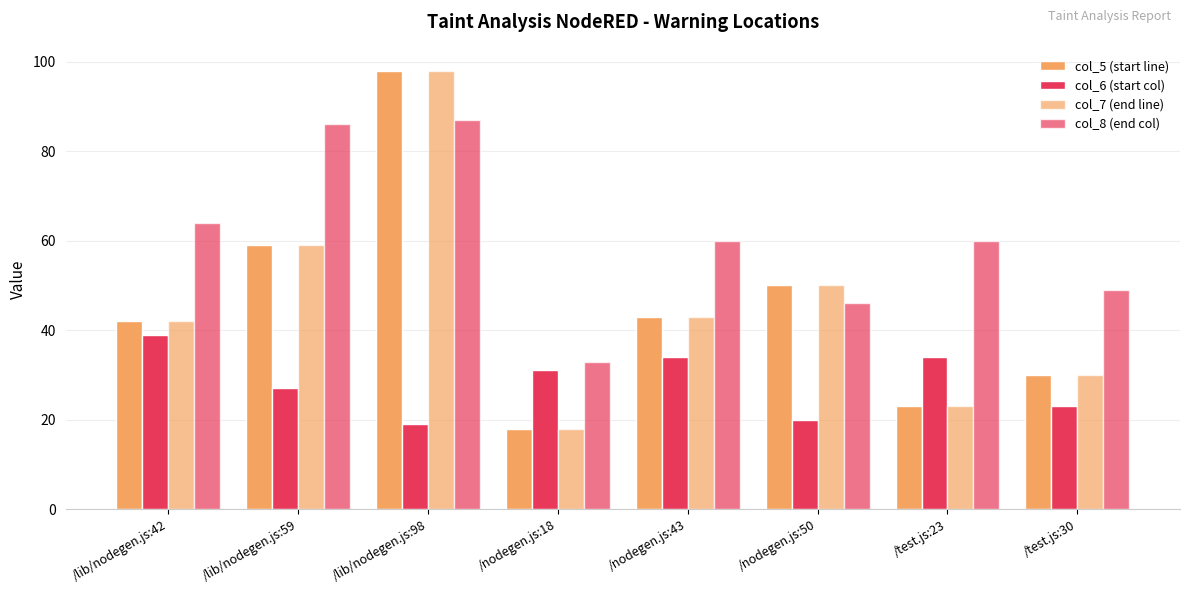

True or false: col_8 (end col) has a value of 27 at /lib/nodegen.js:42.

False